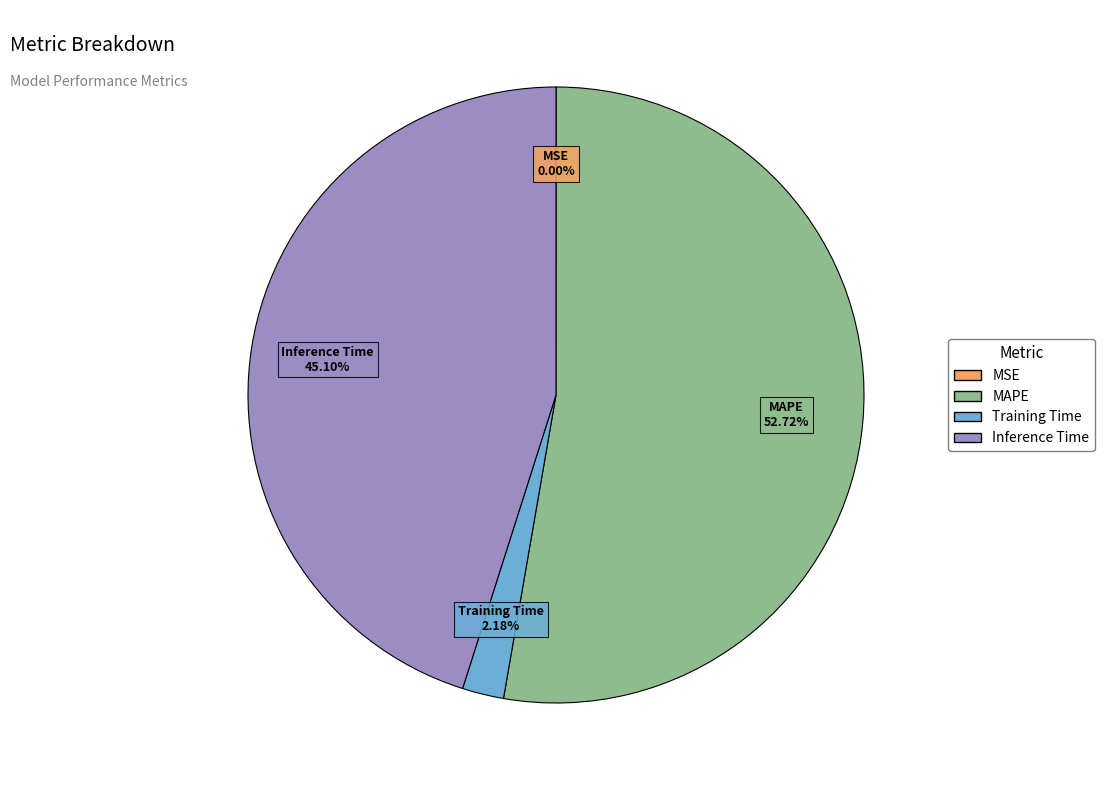

Is there a majority slice in this chart?

Yes